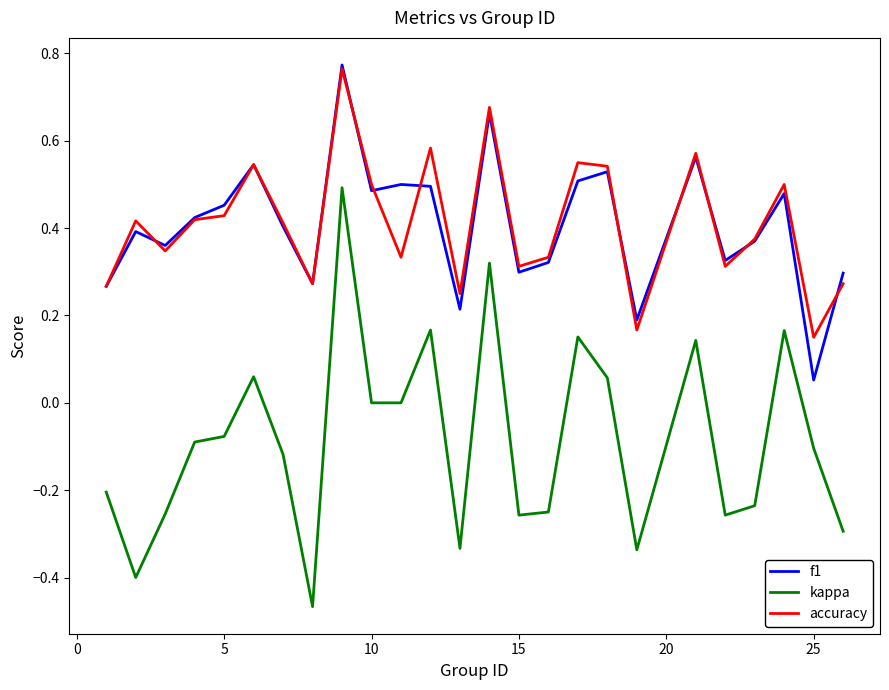

After their last crossing, which series has the higher values: accuracy or f1?

f1